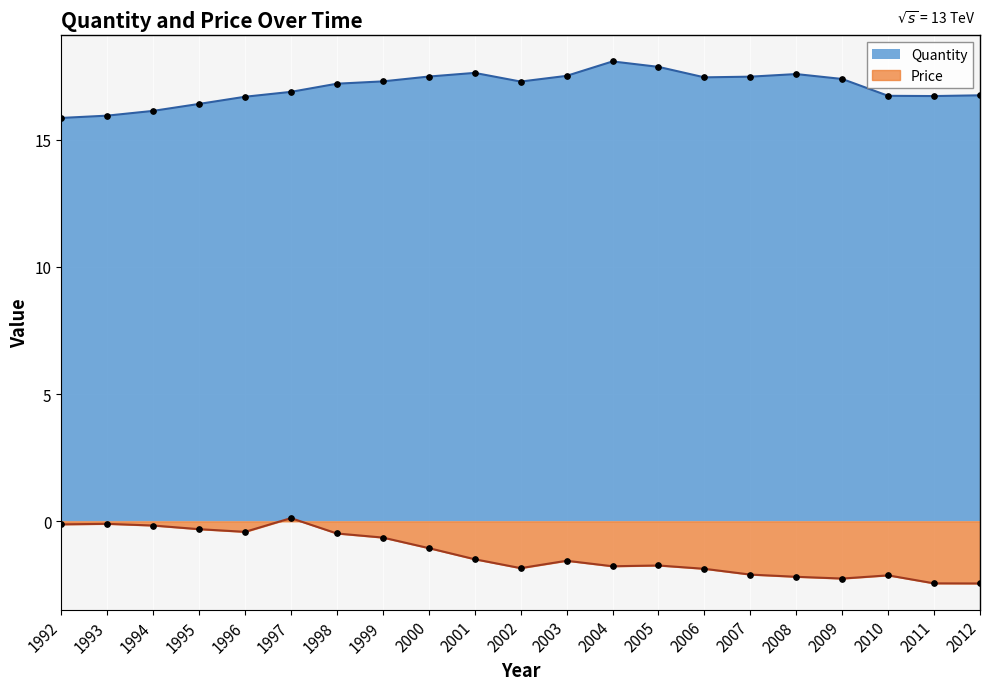

What is the average value of the Quantity series?

17.1